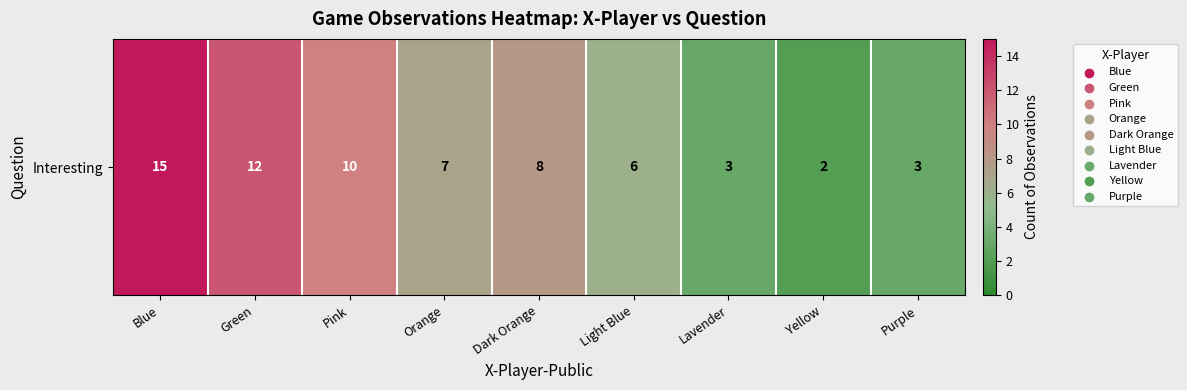

True or false: the data shows 6 at Blue.

False